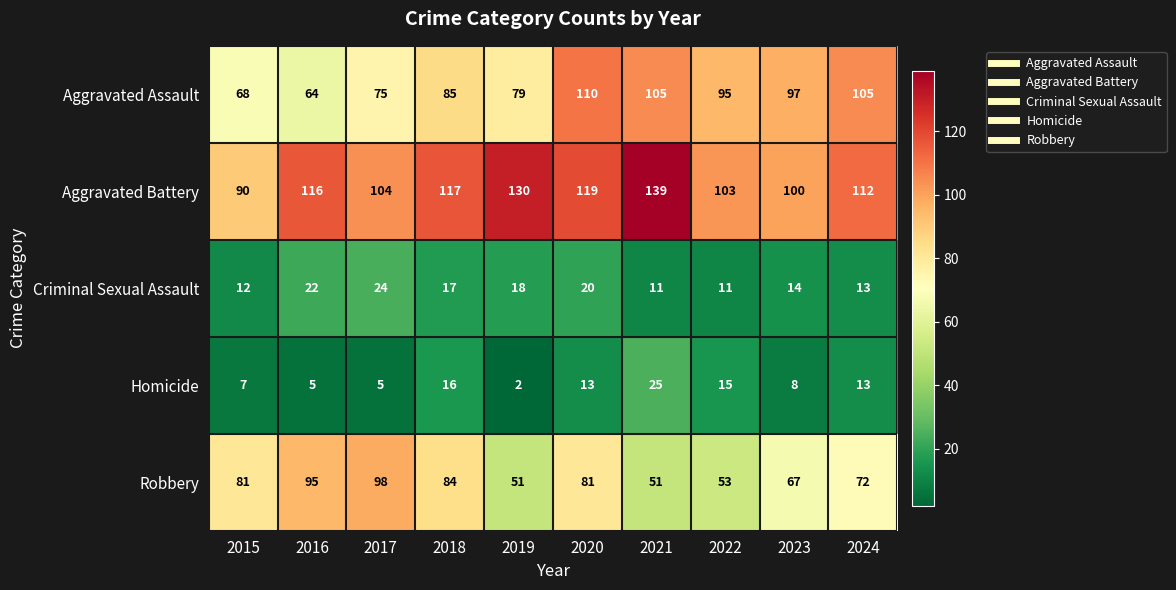

What is the maximum value shown in the chart?

139